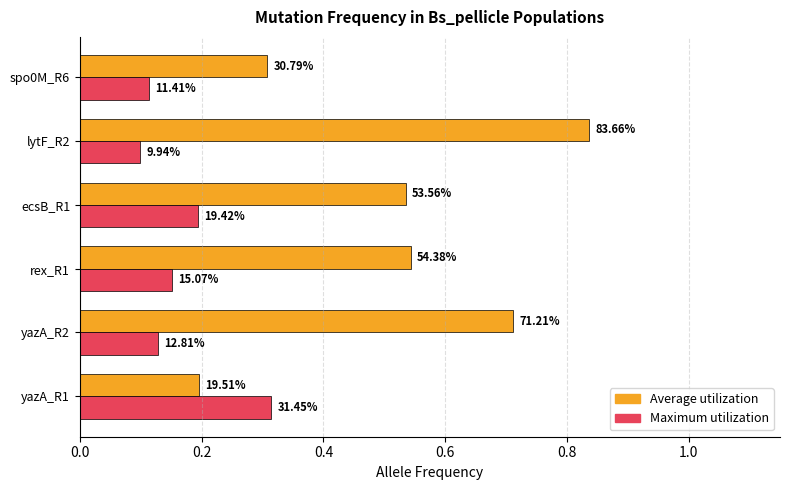

Reading right to left, extract all data points from this chart.

Average utilization: 0.3	0.8	0.5	0.5	0.7	0.2
Maximum utilization: 0.1	0.1	0.2	0.2	0.1	0.3